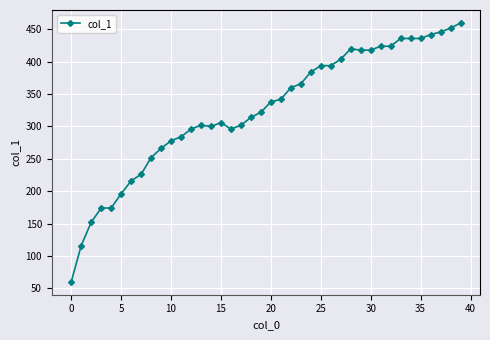

What is the value of the 21st point from the left?

338